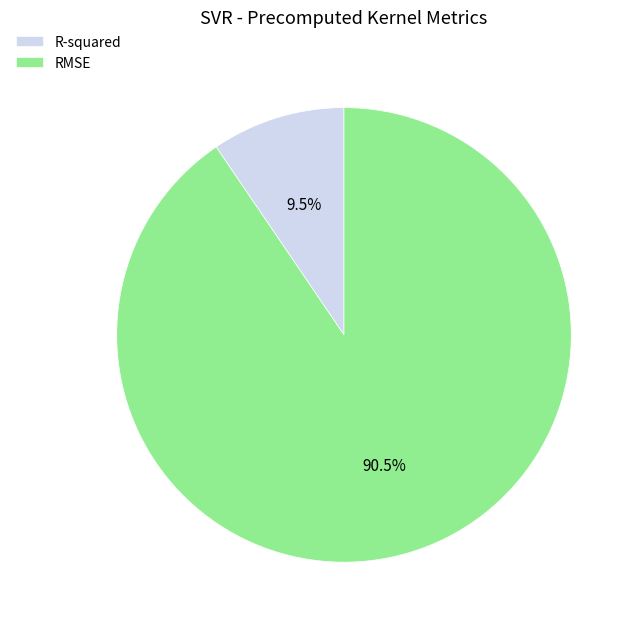

What portion of the pie excludes R-squared?

90.5%